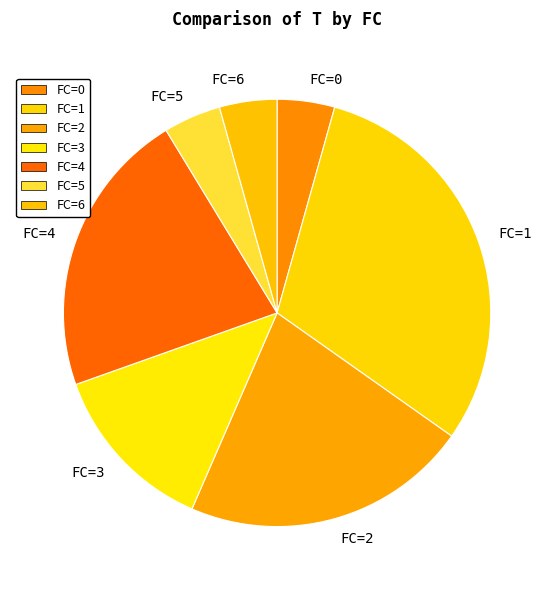

Count the number of slices in the pie.

7